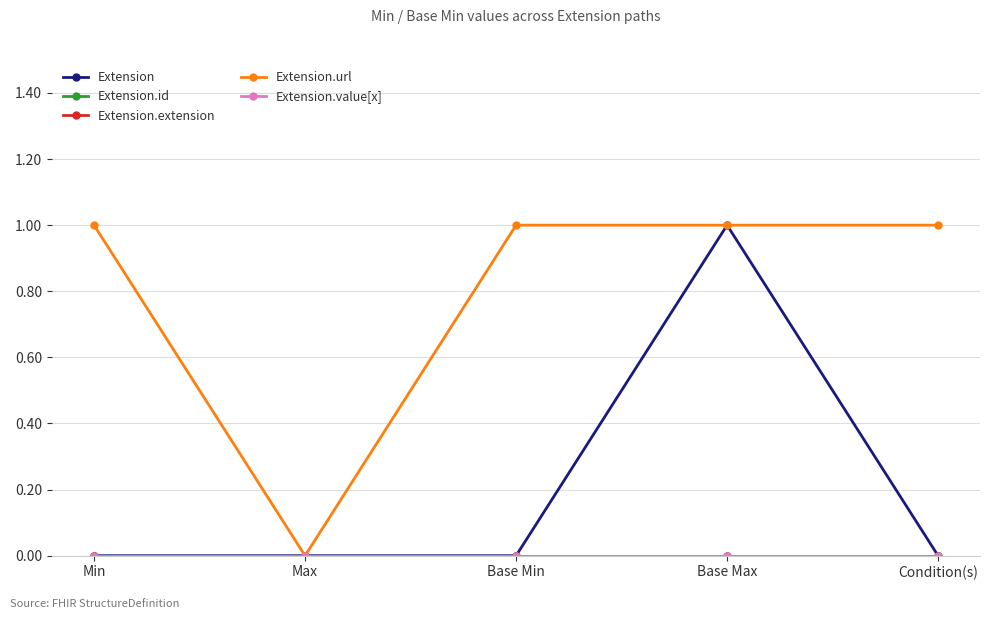

Reading left to right, transcribe all the data shown in this chart.

Extension: 0	0	0	1	0
Extension.id: 0	0	0	0	0
Extension.extension: 0	0	0	0	0
Extension.url: 1	0	1	1	1
Extension.value[x]: 0	0	0	0	0